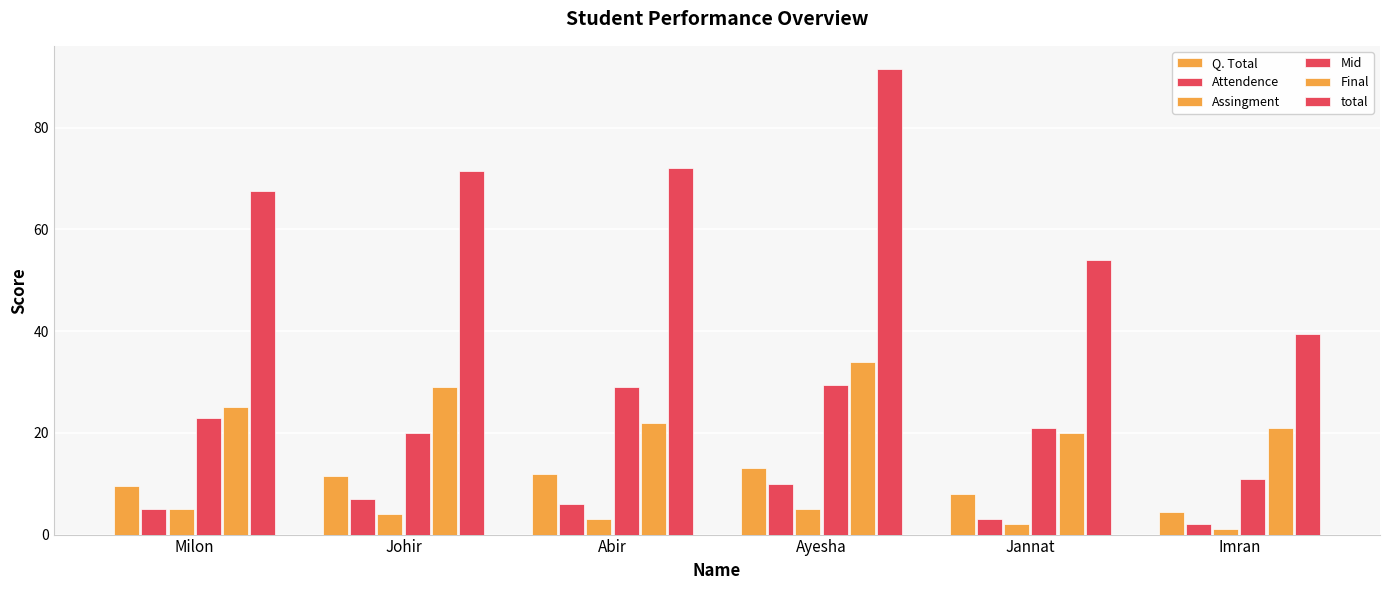

How many values in the Final series are below 25?

3